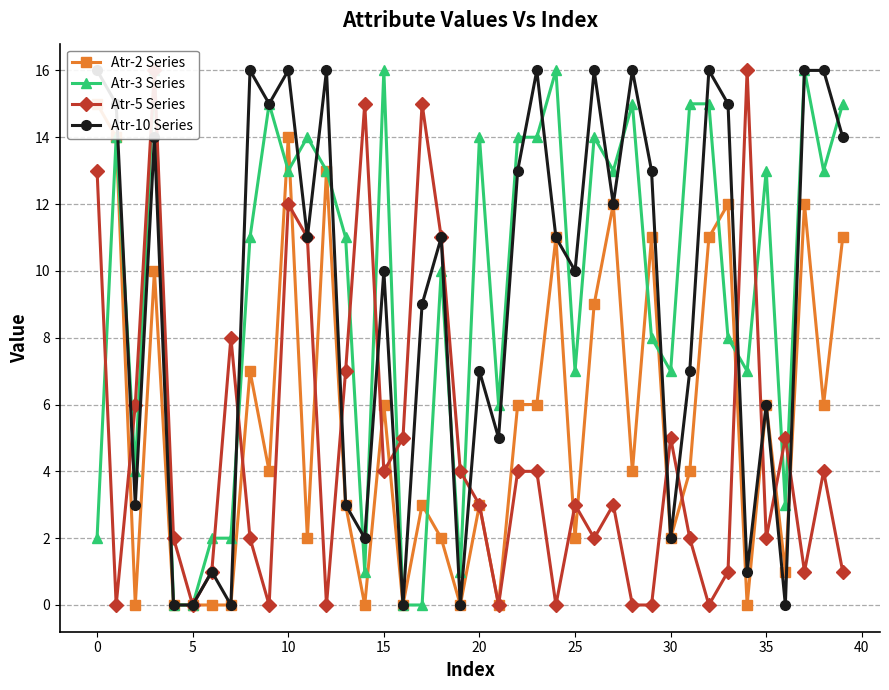

How many times do Atr-3 Series and Atr-2 Series cross each other?

7